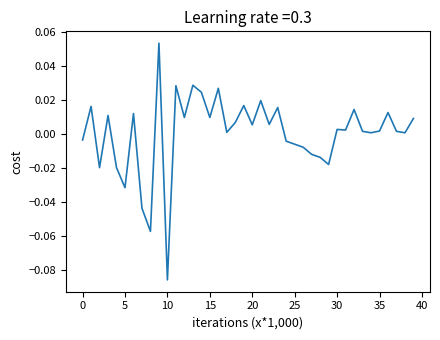

How many values are below zero?

13